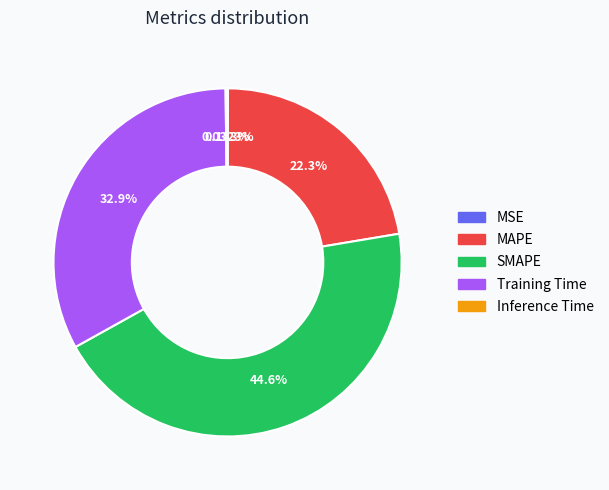

To the nearest percent, what is the difference between the Training Time and SMAPE slice percentages?

12%